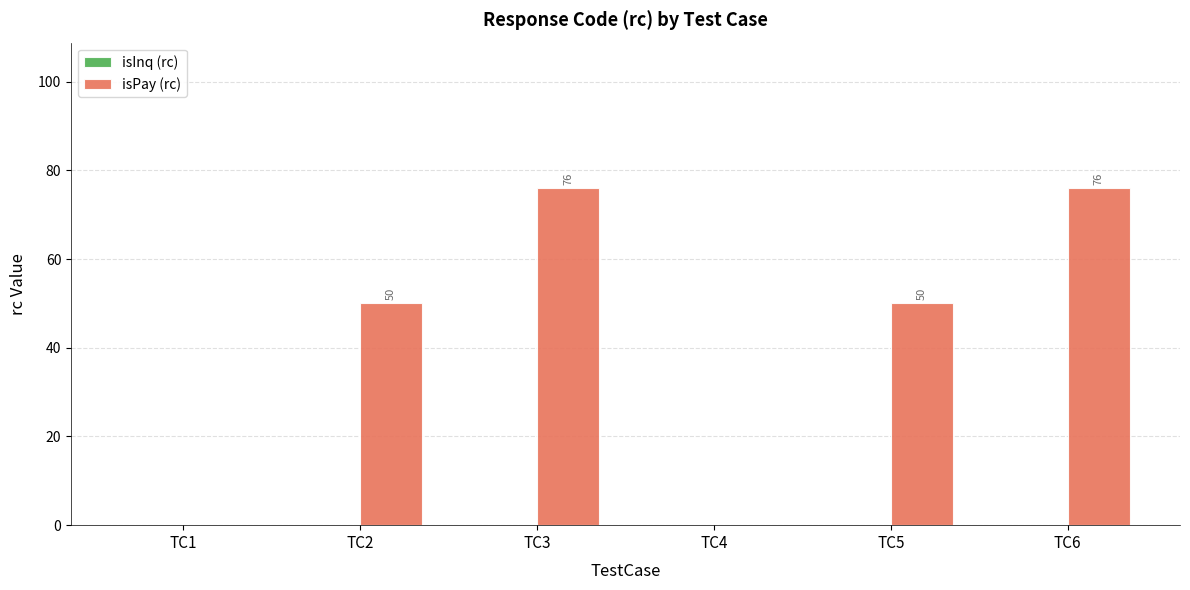

Are the bars horizontal?

No